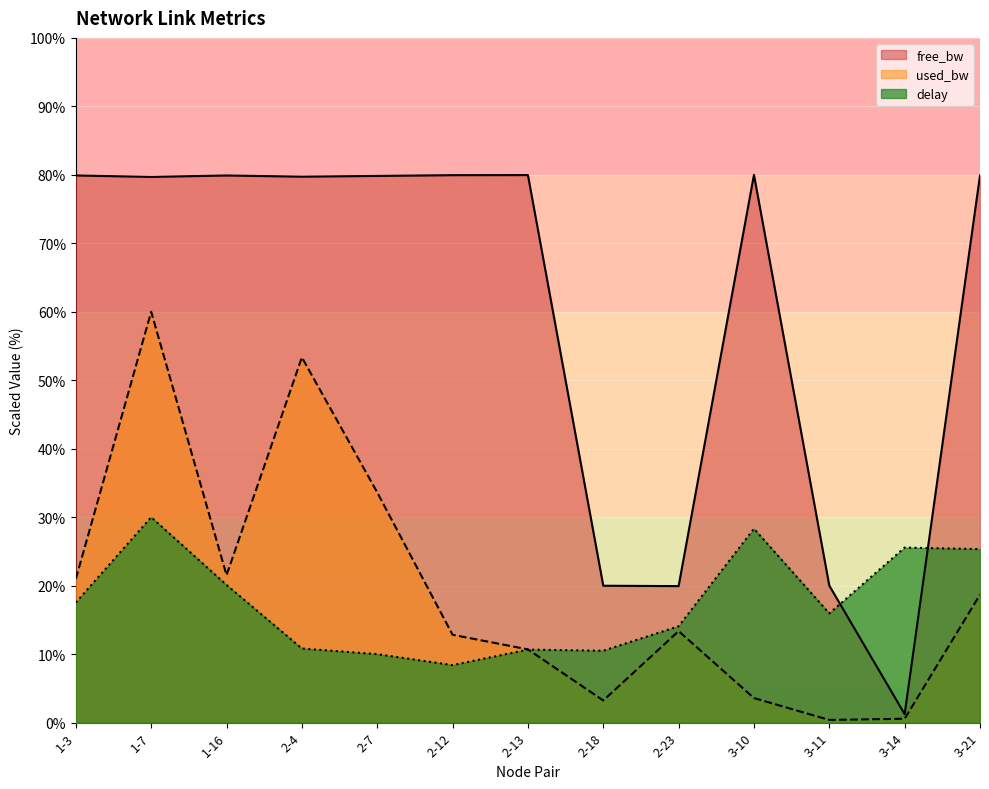

What is the sum of all delay values?

227.2